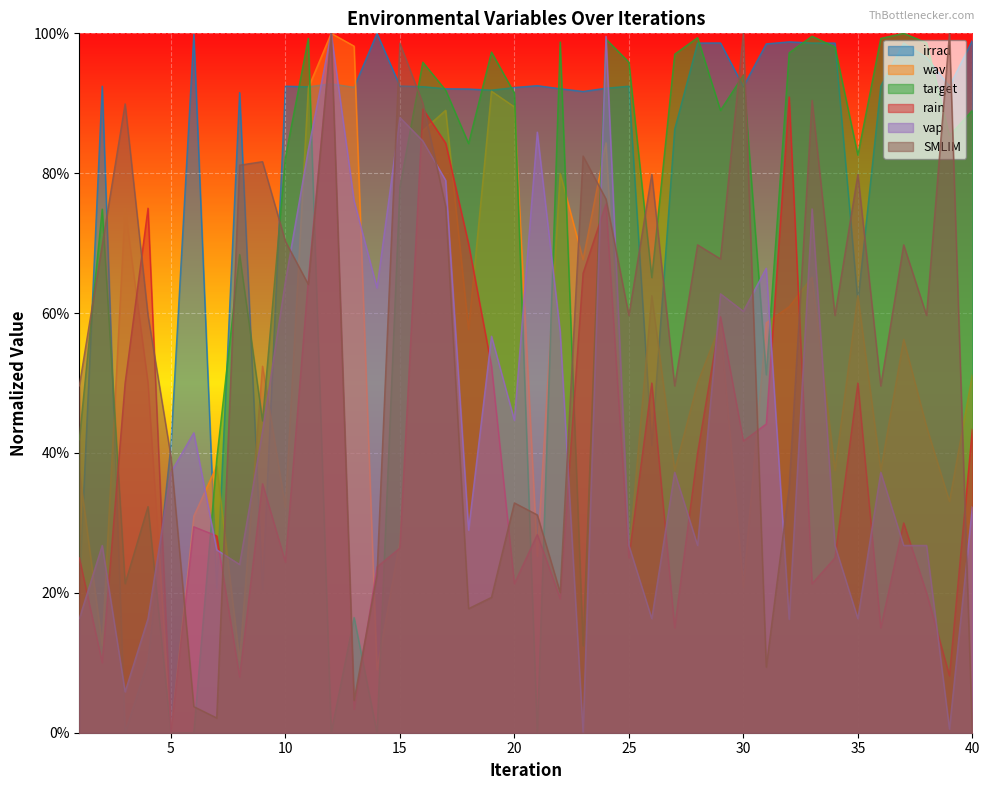

Rank the categories by SMLIM value from highest to lowest.

12, 30, 39, 15, 33, 16, 3, 23, 9, 8, 26, 35, 24, 17, 10, 2, 28, 37, 29, 11, 4, 25, 34, 38, 1, 27, 36, 5, 32, 20, 21, 14, 22, 19, 18, 31, 13, 6, 7, 40